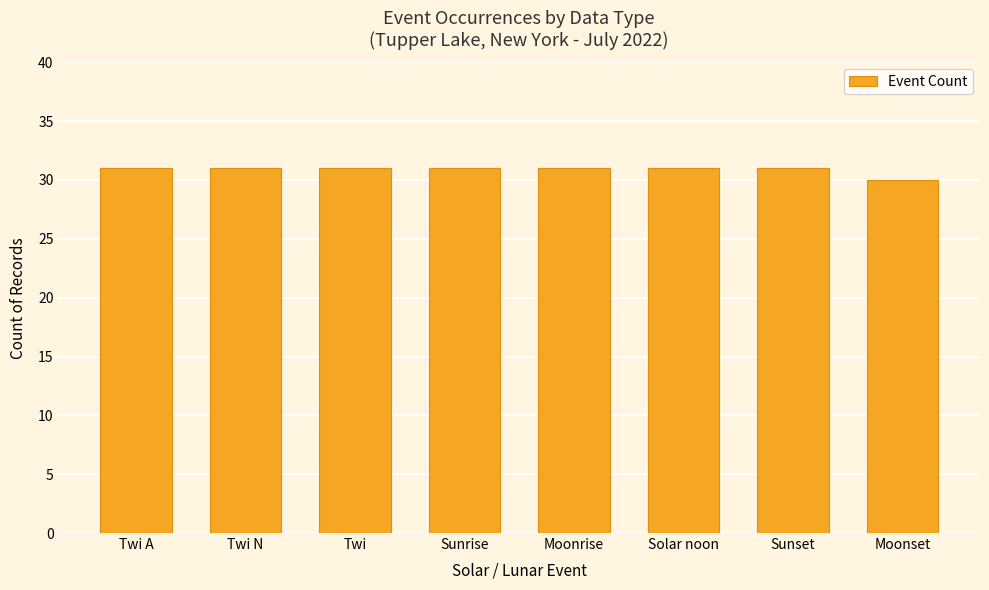

What is the average value?

31